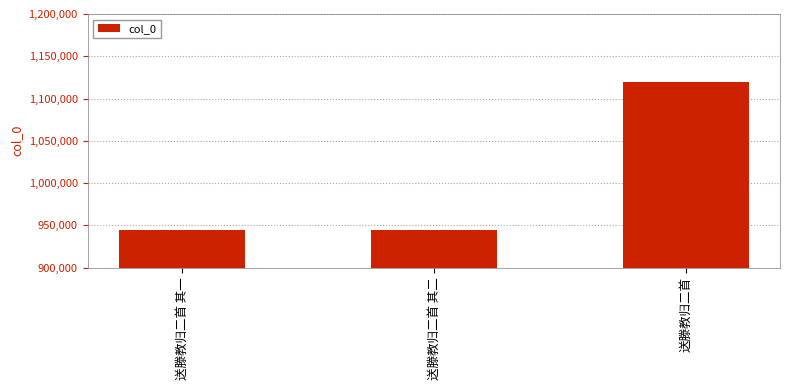

What position from the left is 送滕教归二首?

3